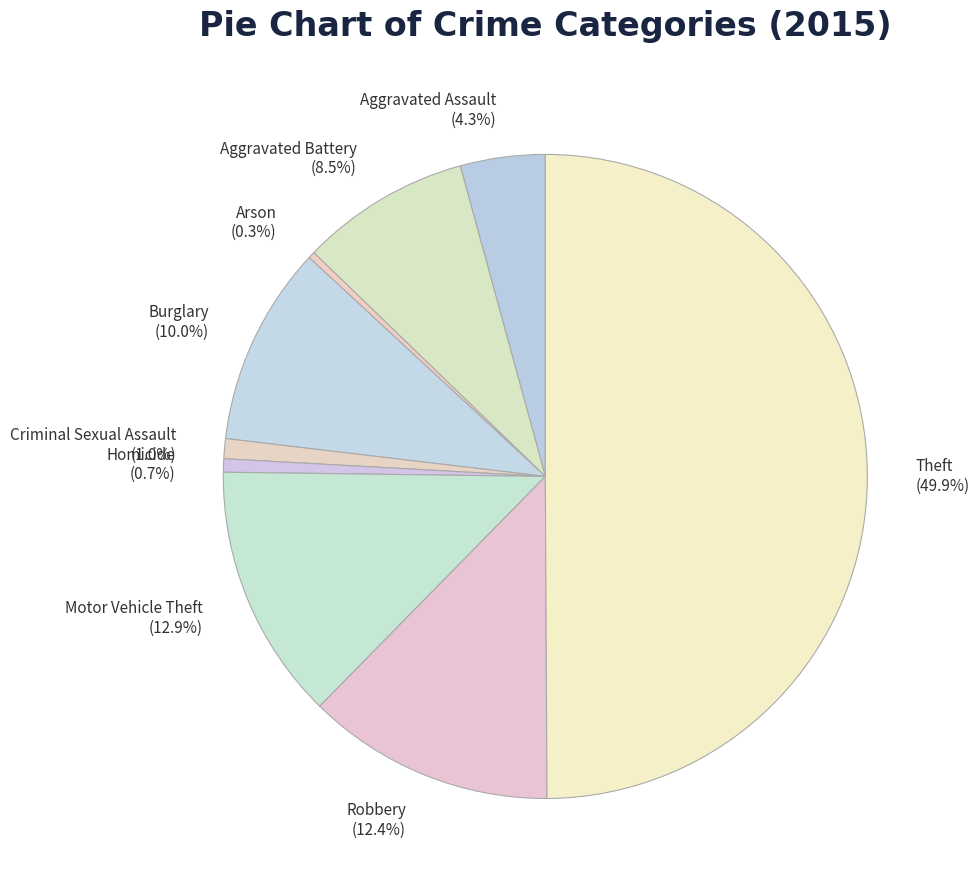

Does Aggravated Battery account for over 50% of the chart?

No